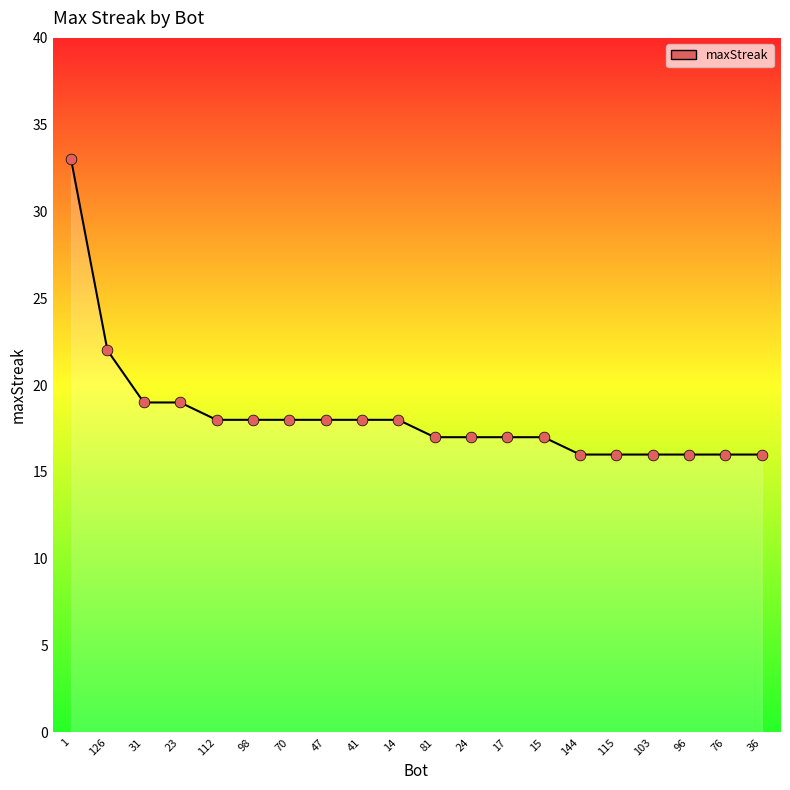

What is the change in value from 126 to 23?

-3